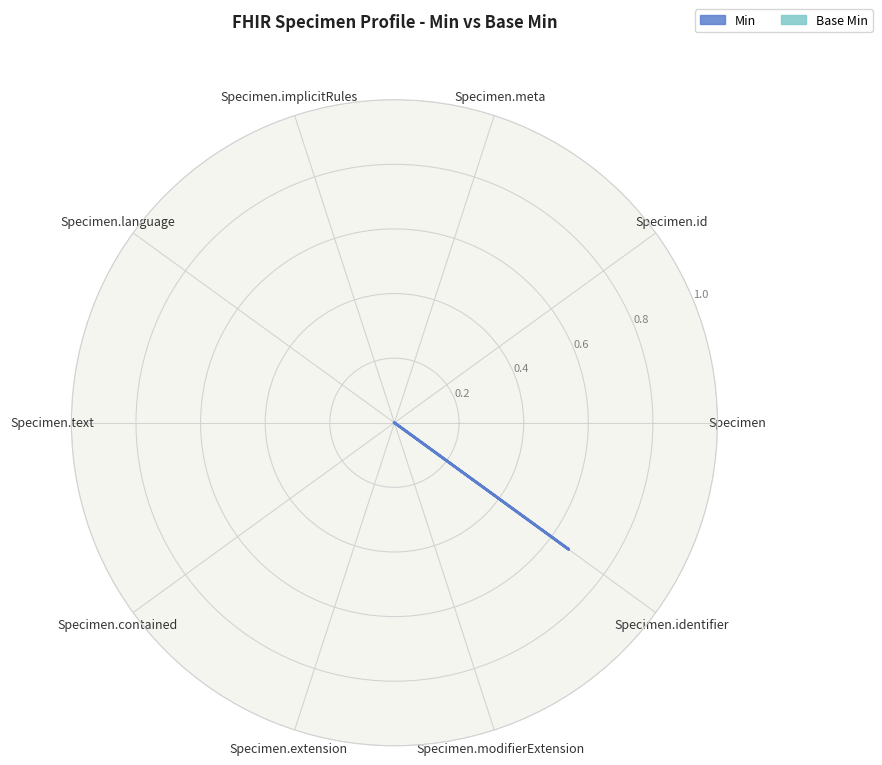

Which series has the widest spread of values?

Min